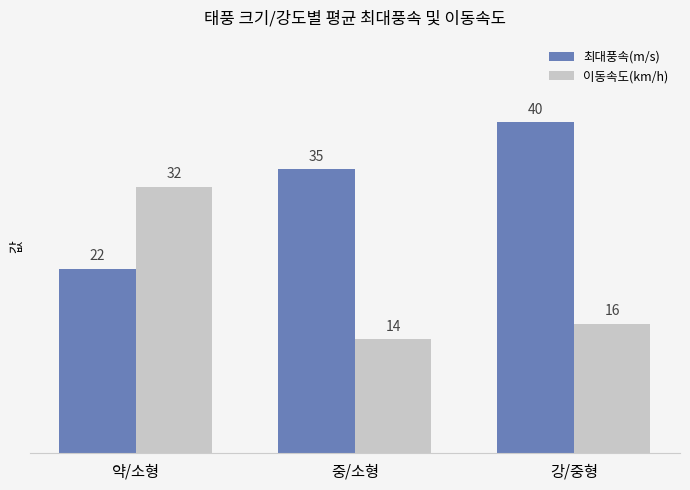

Which series changed the most between 약/소형 and 중/소형?

이동속도(km/h)